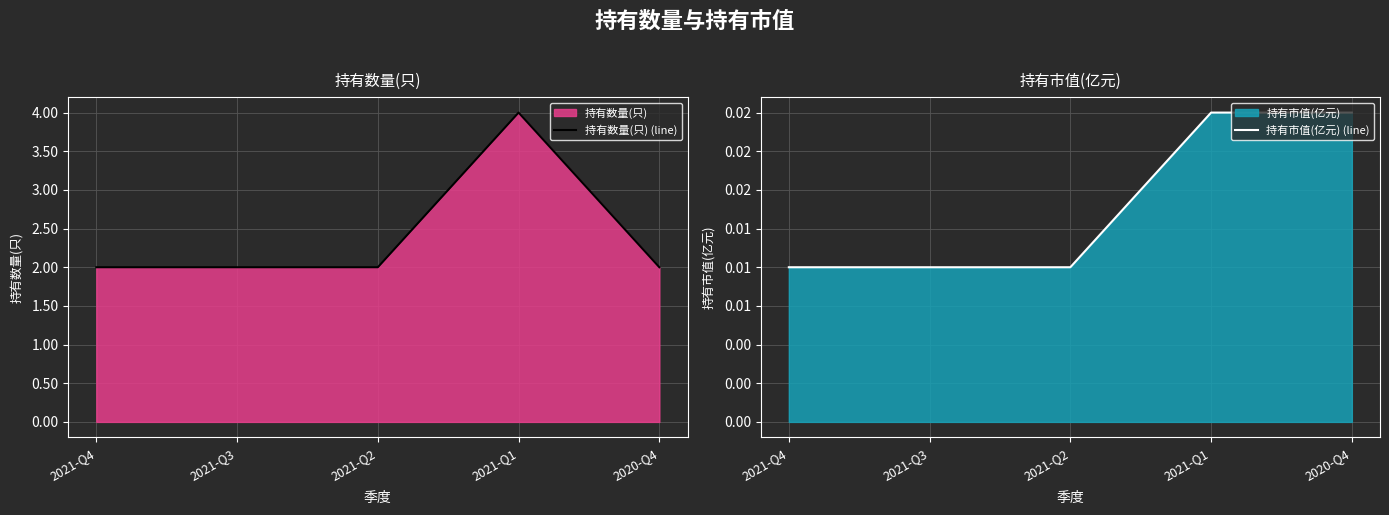

The 持有数量(只) (line) series shows 3.4 at 2021-Q3. True or false?

False